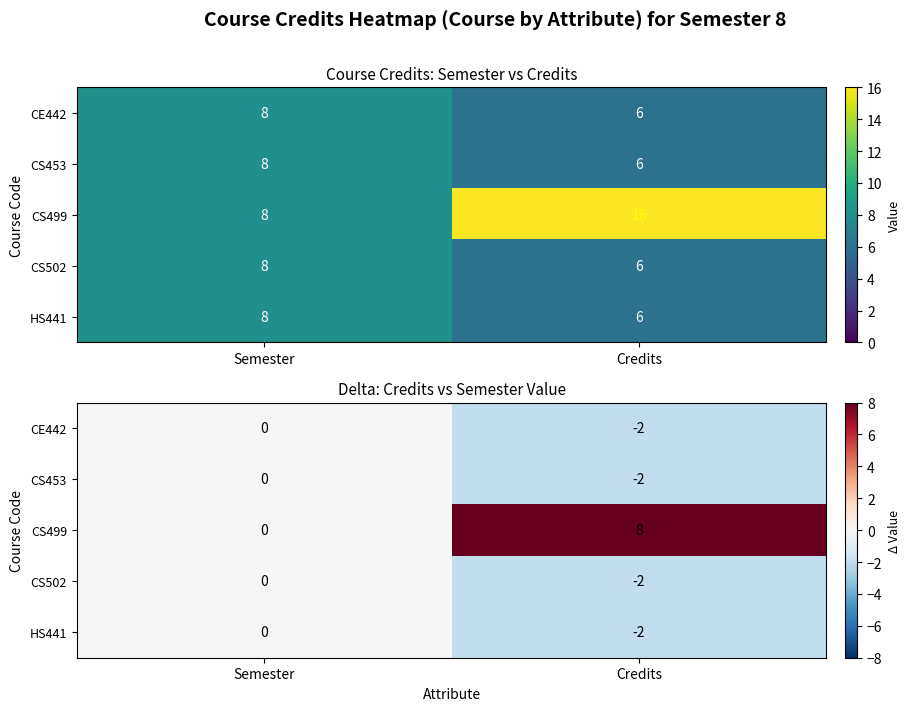

Rank the categories by CE442 value from lowest to highest.

Credits, Semester